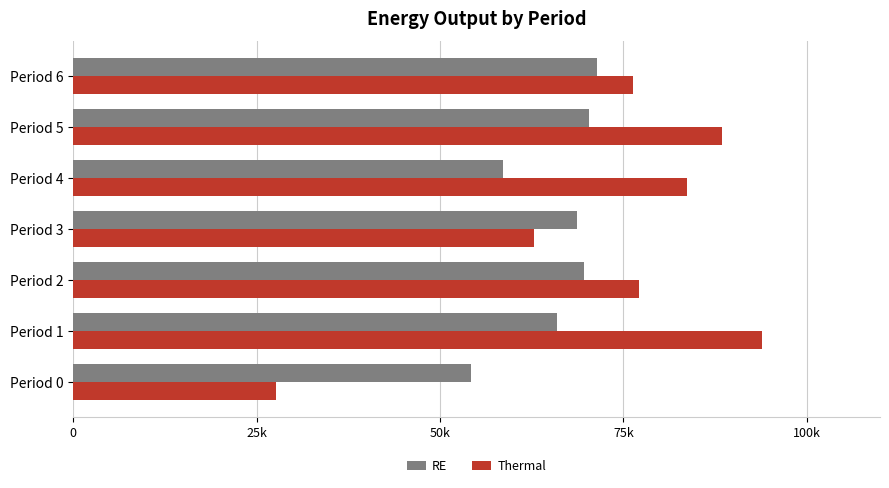

Reading left to right, transcribe all the data shown in this chart.

RE: 54245.2	65951.9	69690.7	68643.6	58606.6	70253.6	71473.4
Thermal: 27654.2	93854.4	77182.3	62832.8	83636.4	88390.7	76321.1